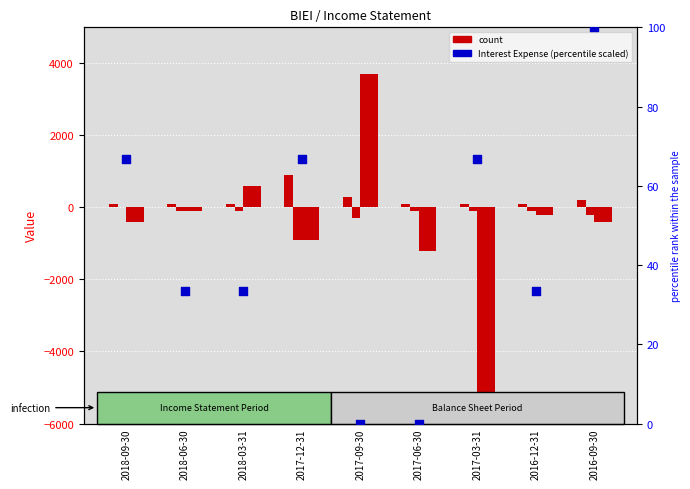

Which series reaches the minimum Y coordinate?

Income Before Tax